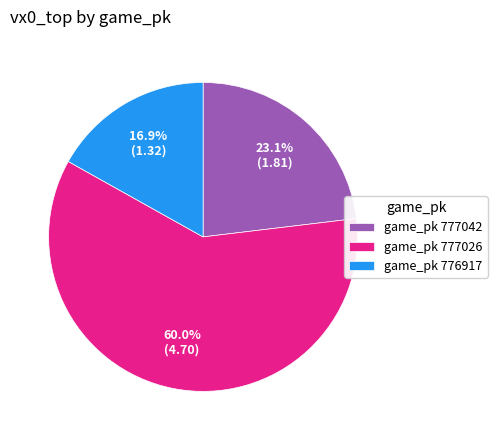

What is the largest slice in the pie chart?

game_pk 777026